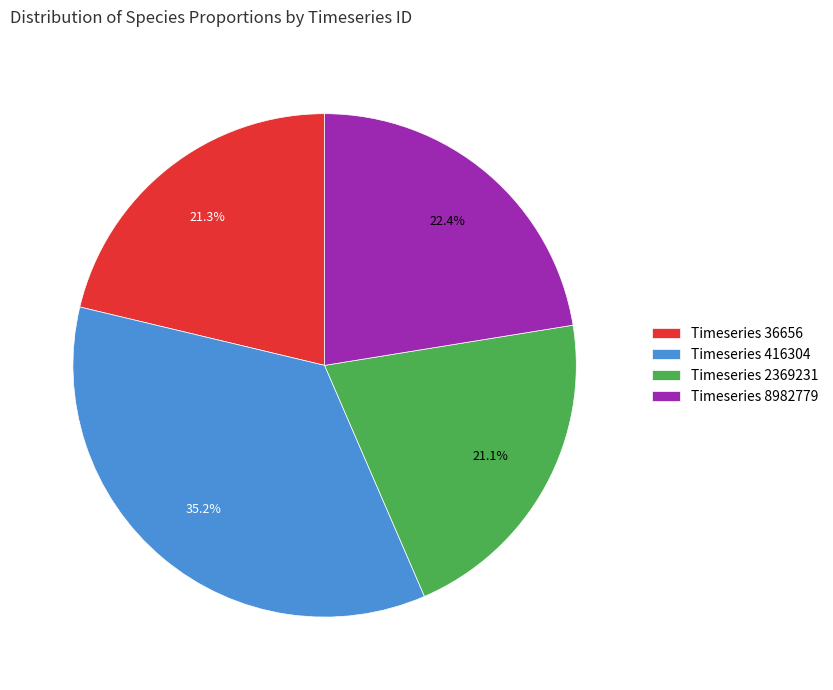

How much of the chart is everything except Timeseries 8982779?

77.6%